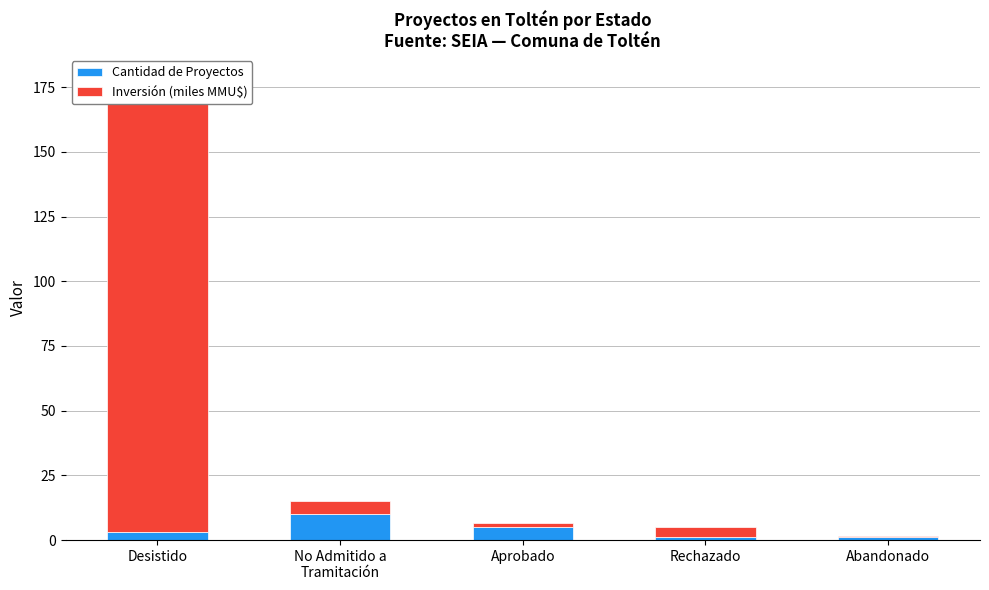

What is the difference between the maximum and minimum values in the Cantidad de Proyectos series?

9.0